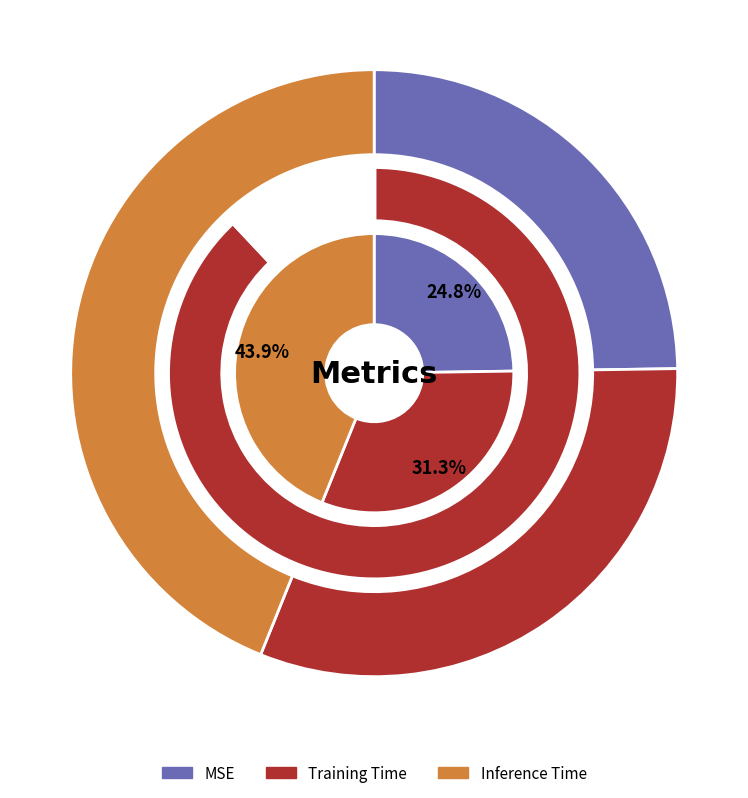

Count the number of slices in the pie.

3